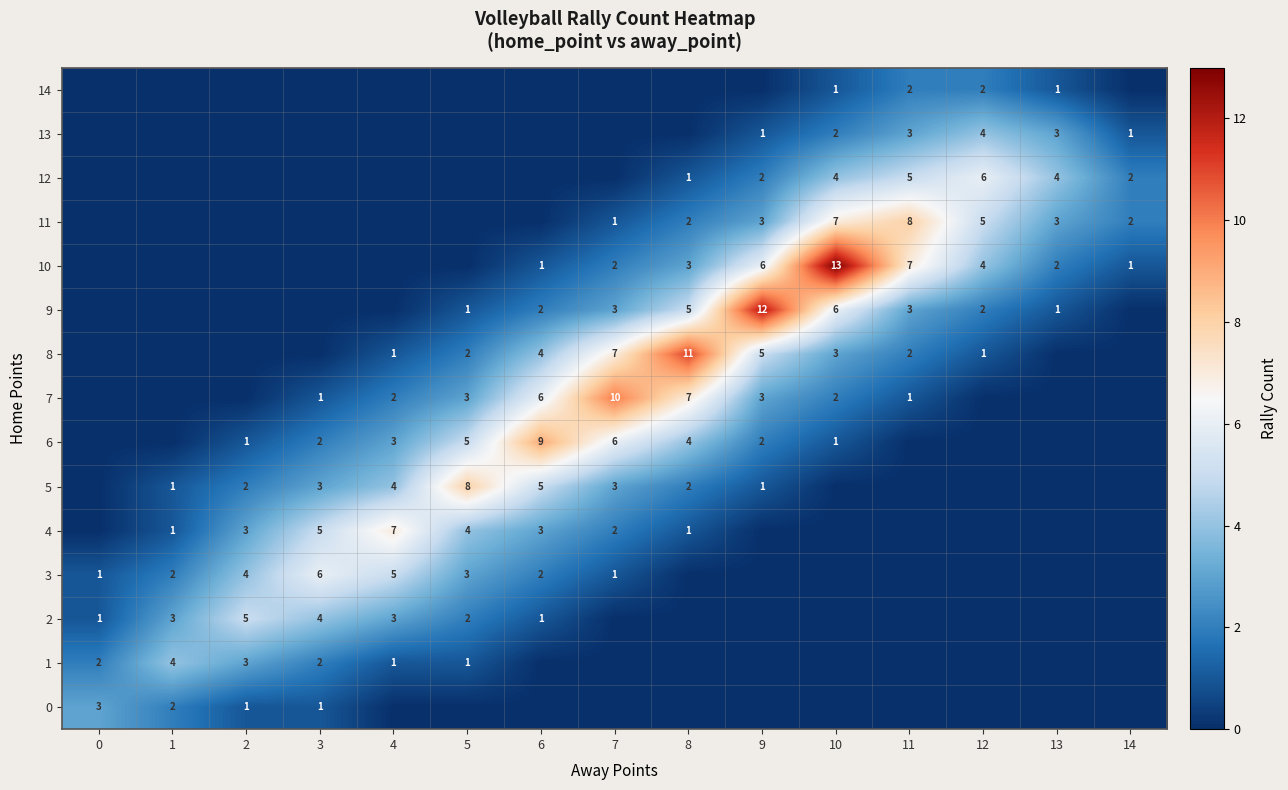

How many categories are shown in the chart?

15